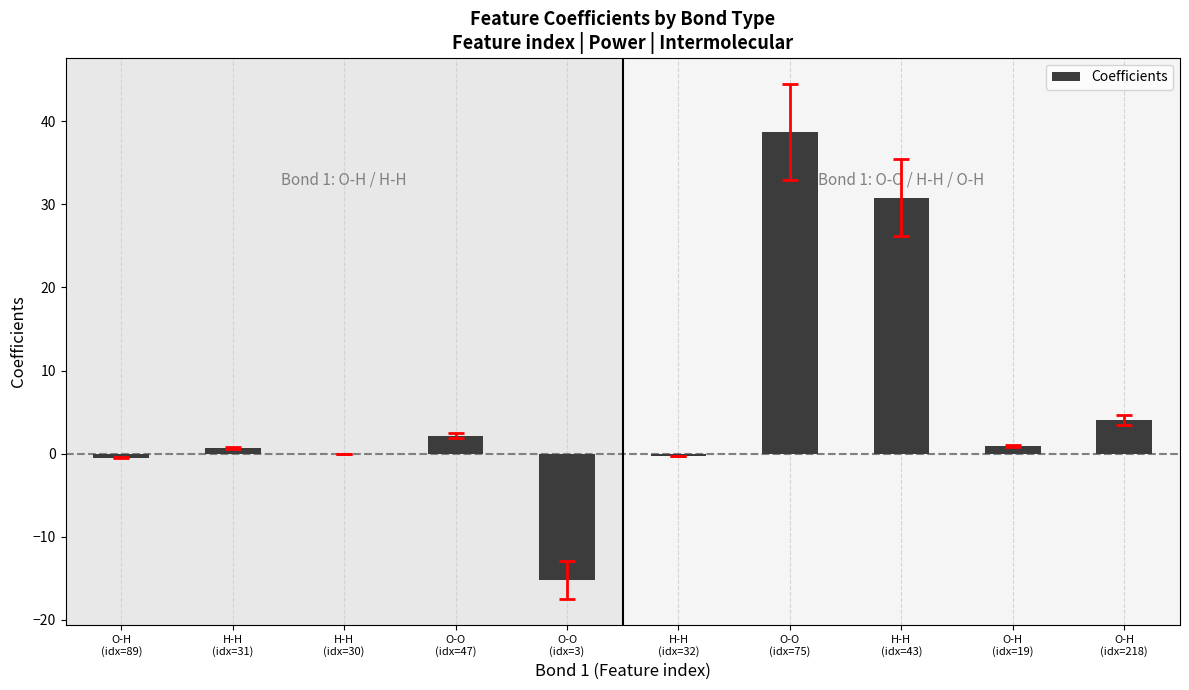

Count the number of categories in the chart.

10